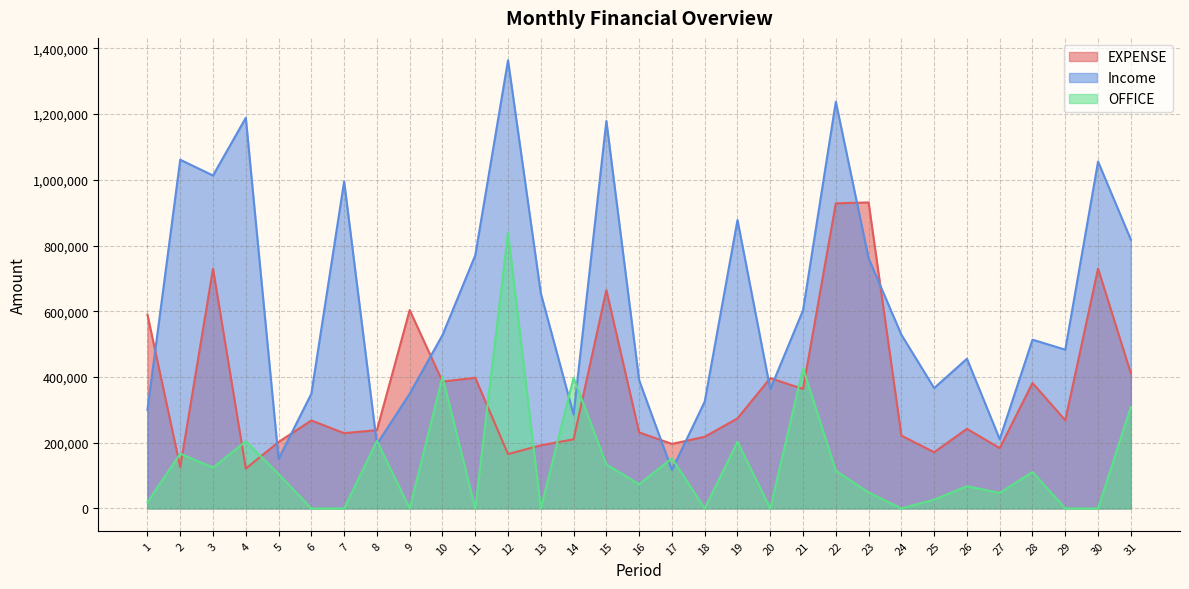

Which series changed the most between 19 and 22?

EXPENSE